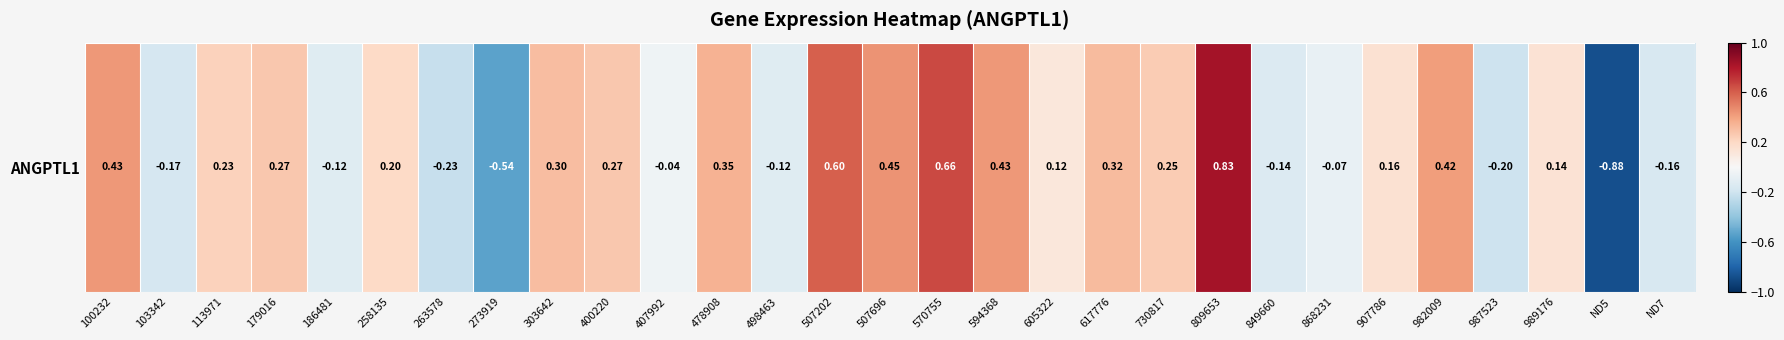

List the labels in order of value, smallest first.

ND5, 273919, 263578, 987523, 103342, ND7, 849660, 498463, 186481, 868231, 407992, 605322, 989176, 907786, 258135, 113971, 730817, 179016, 400220, 303642, 617776, 478908, 982009, 594368, 100232, 507696, 507202, 570755, 809653